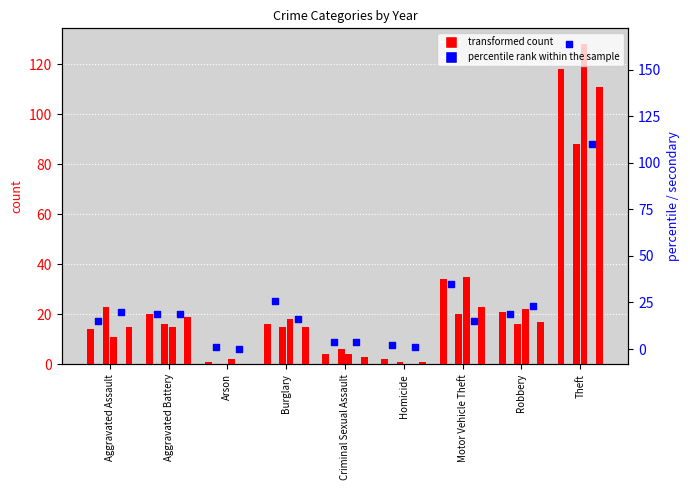

At which category is the sum across all series the highest?

Theft